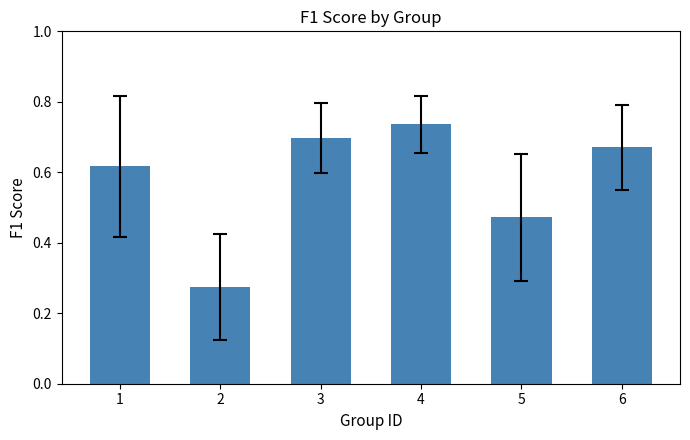

The chart shows a value of 1.1 at 4. True or false?

False